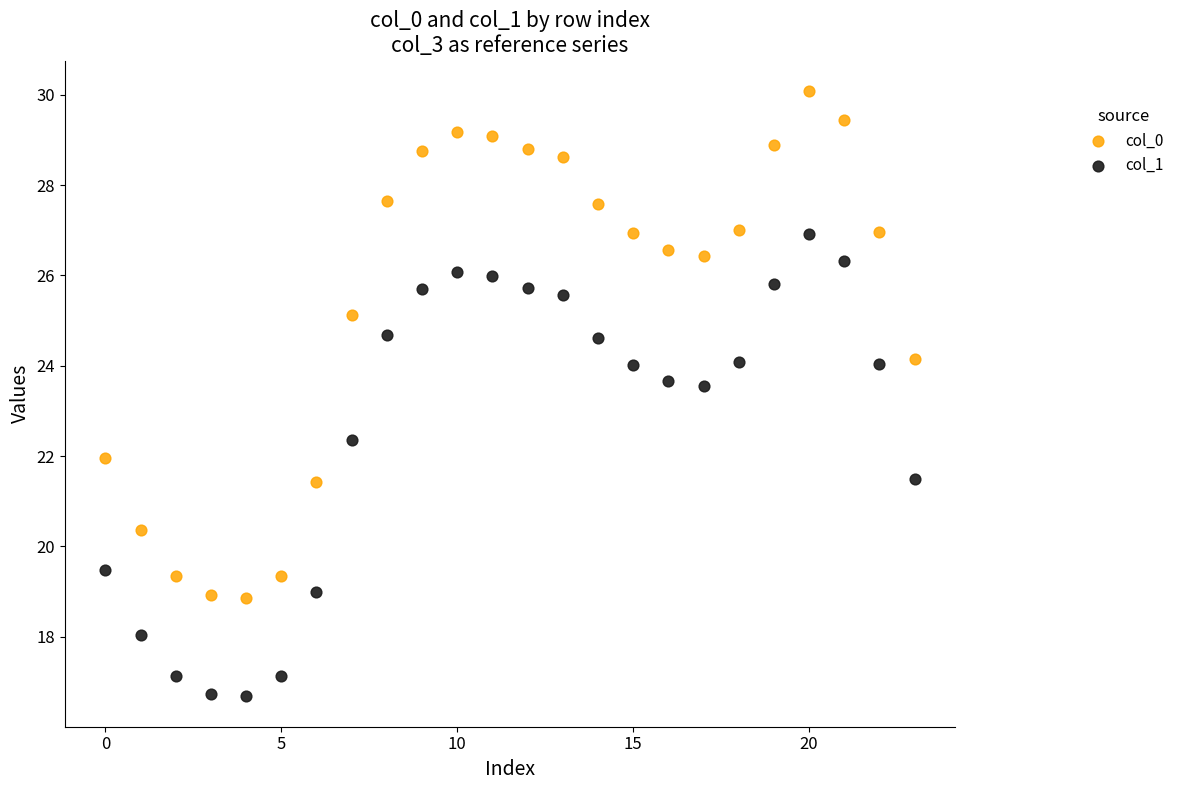

Which series reaches the maximum Y coordinate?

col_0